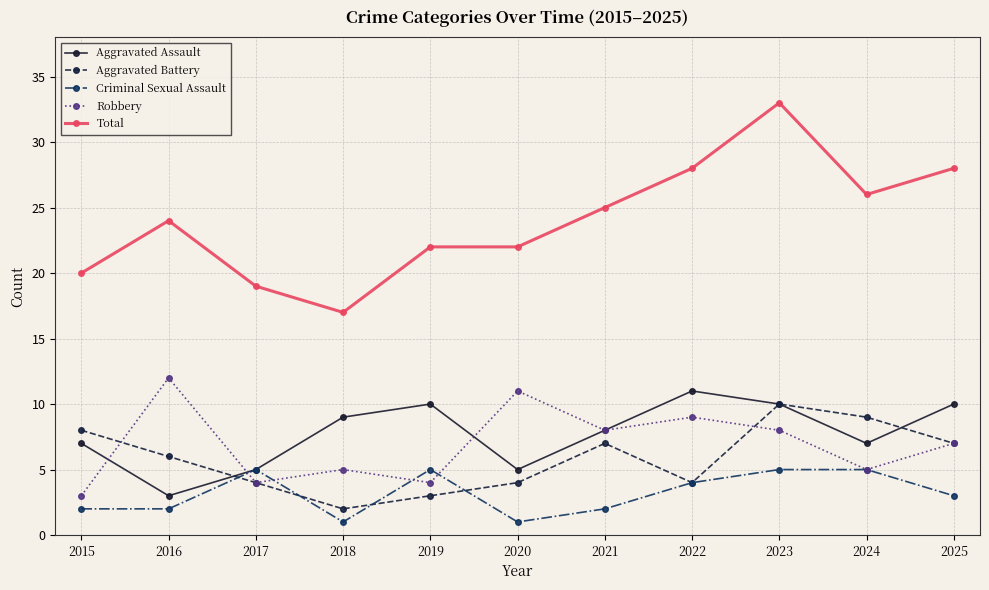

Where does the Criminal Sexual Assault series first go above 3?

2017